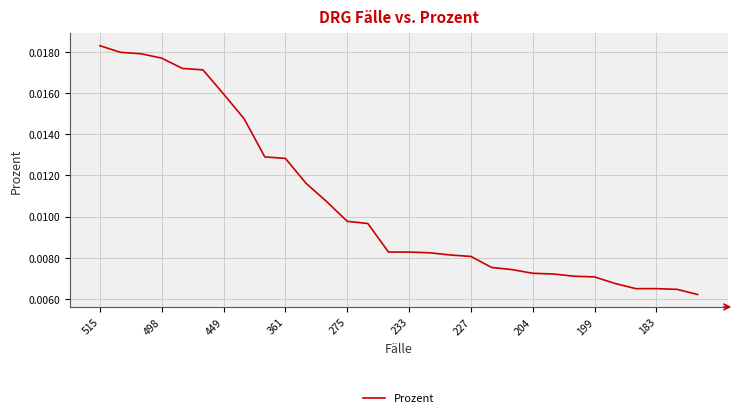

What is the label of the 30th point from the left?

29